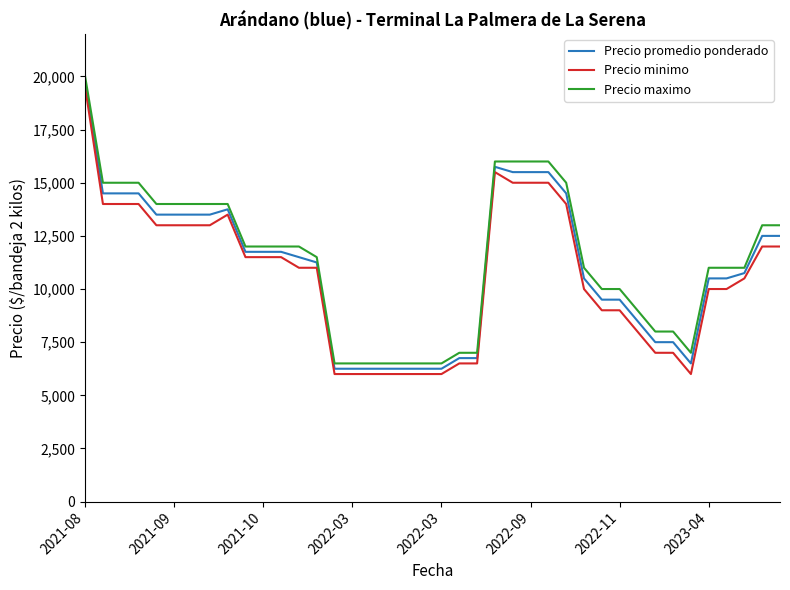

Does the chart have visible grid lines?

No